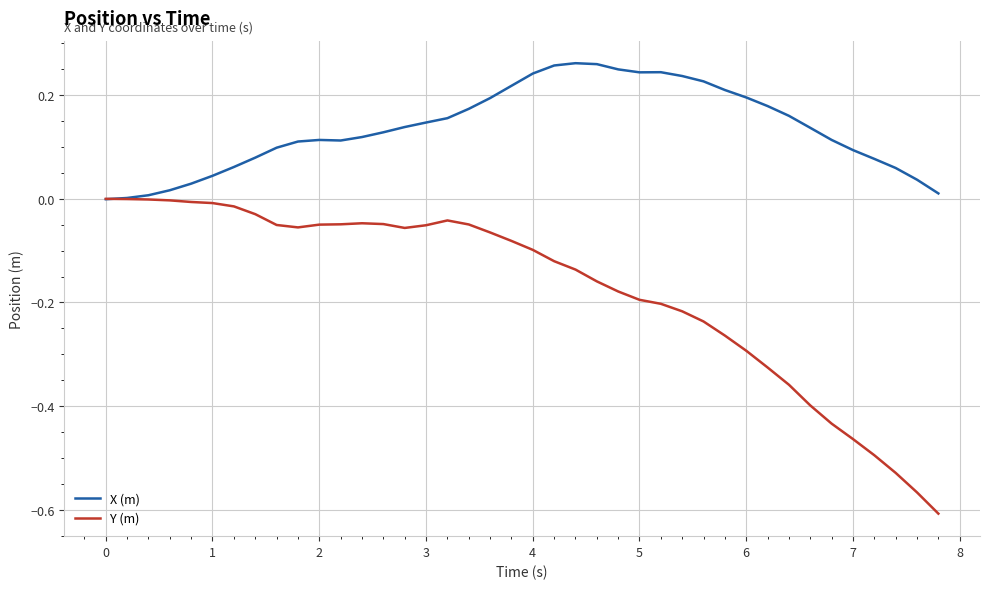

Which series has the largest range (max minus min)?

Y (m)